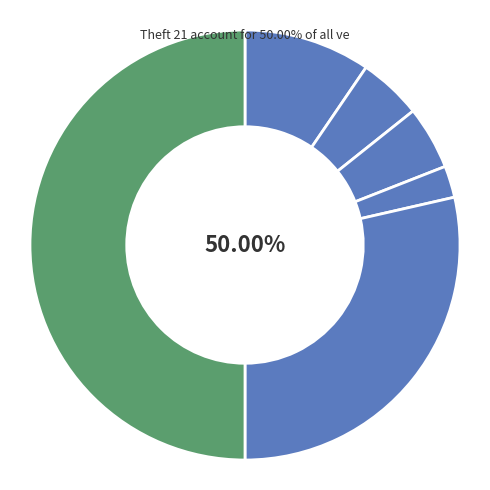

To the nearest percent, what is the difference between the Motor Vehicle Theft and Aggravated Battery slice percentages?

2%